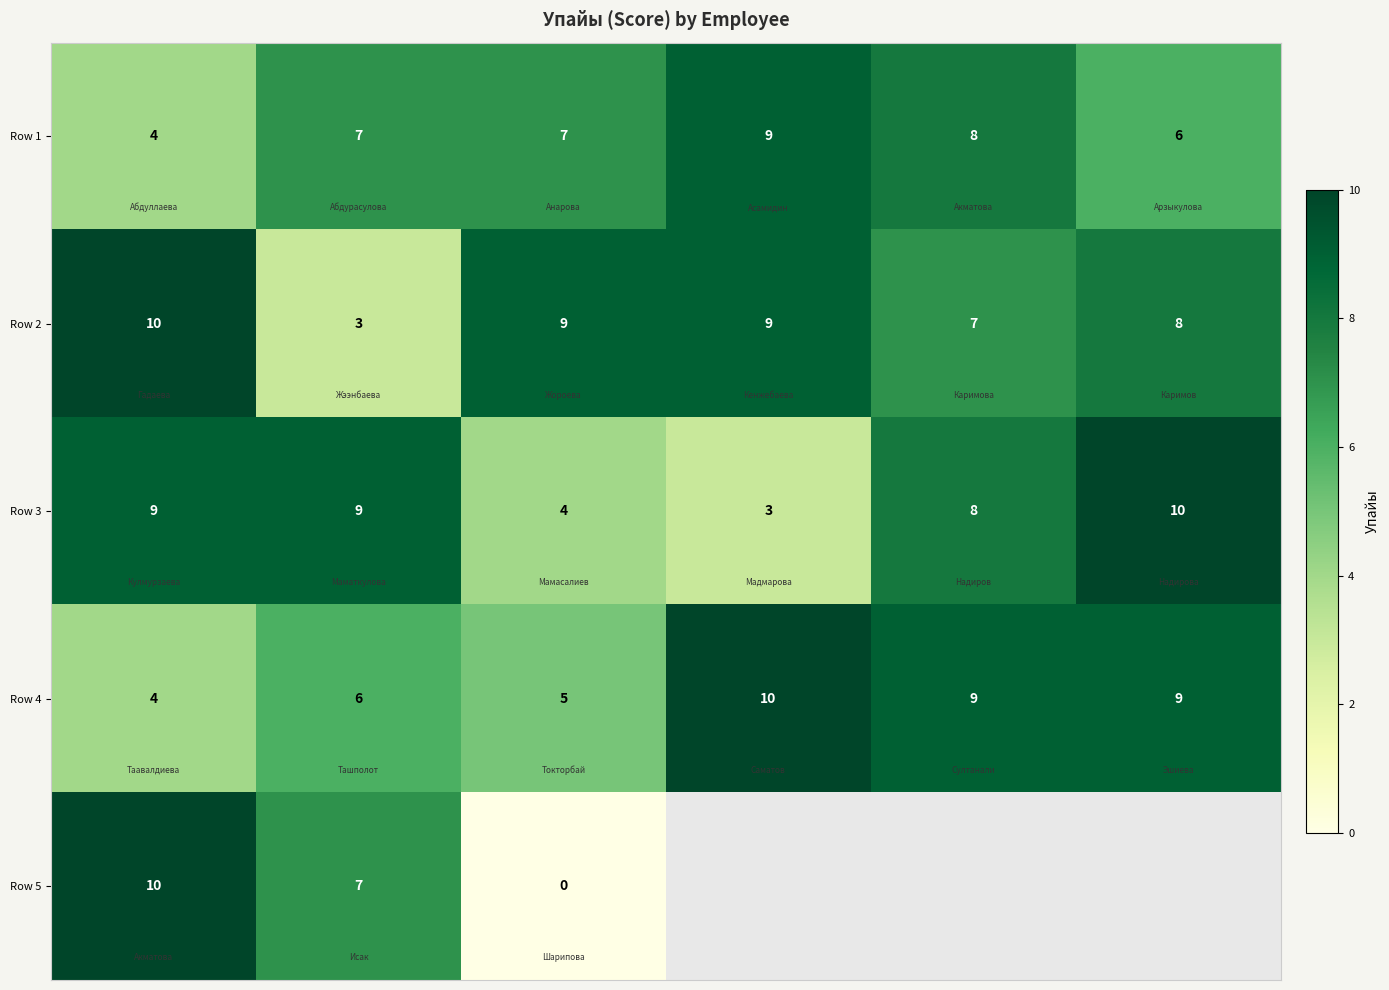

How many Row 1 values are between 6 and 8?

4